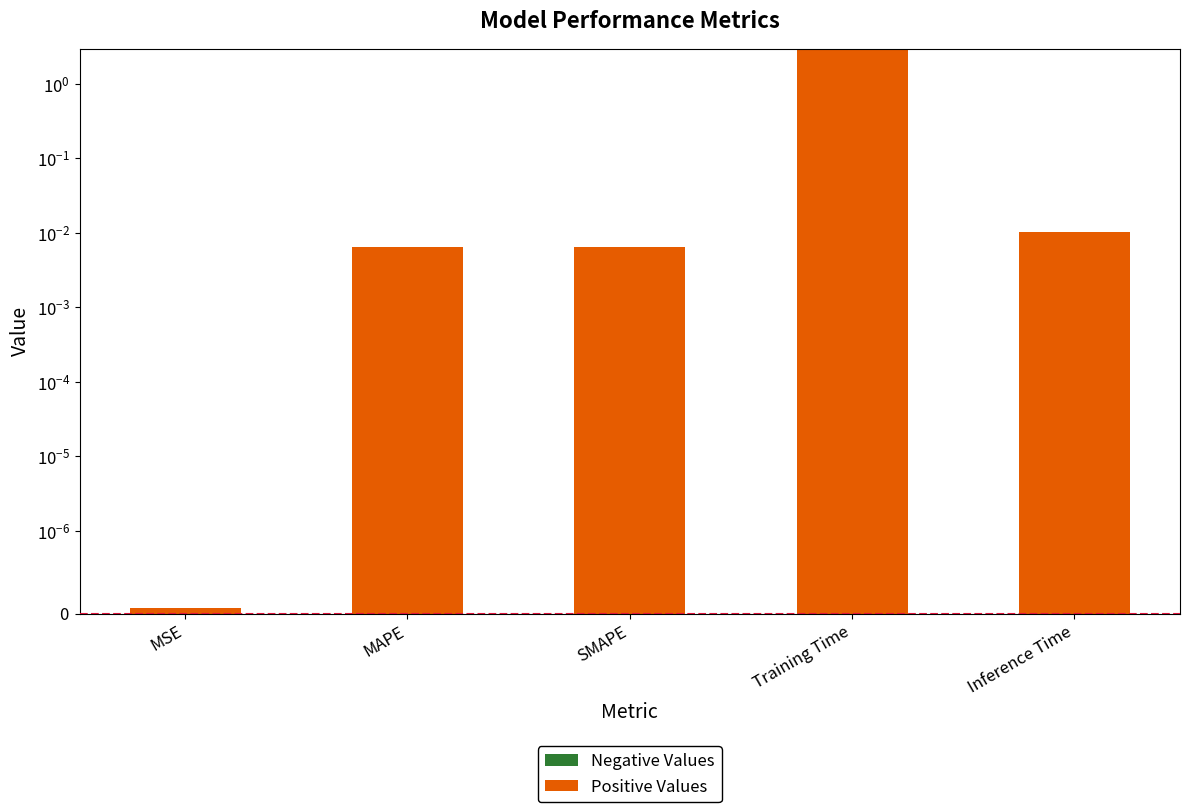

The value of Positive Values at Training Time is 4.2. True or false?

False